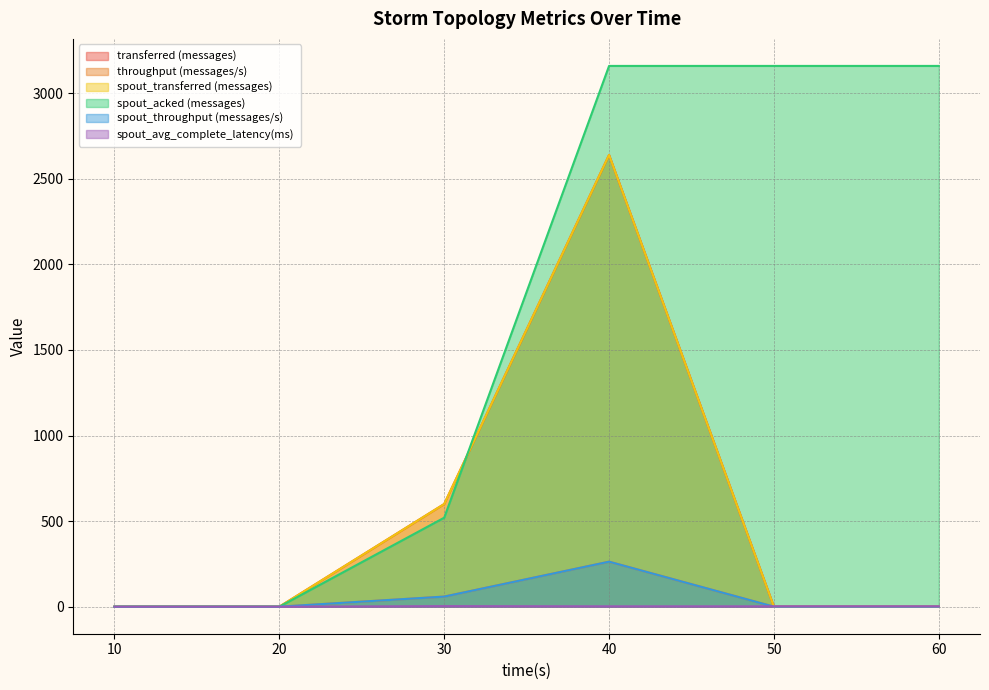

True or false: spout_avg_complete_latency(ms) and throughput (messages/s) intersect in this chart.

True